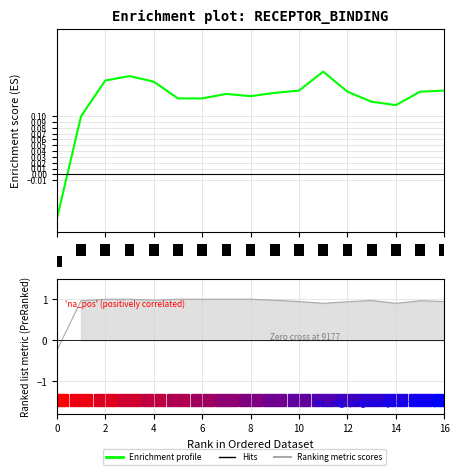

Does the chart contain any negative values?

Yes